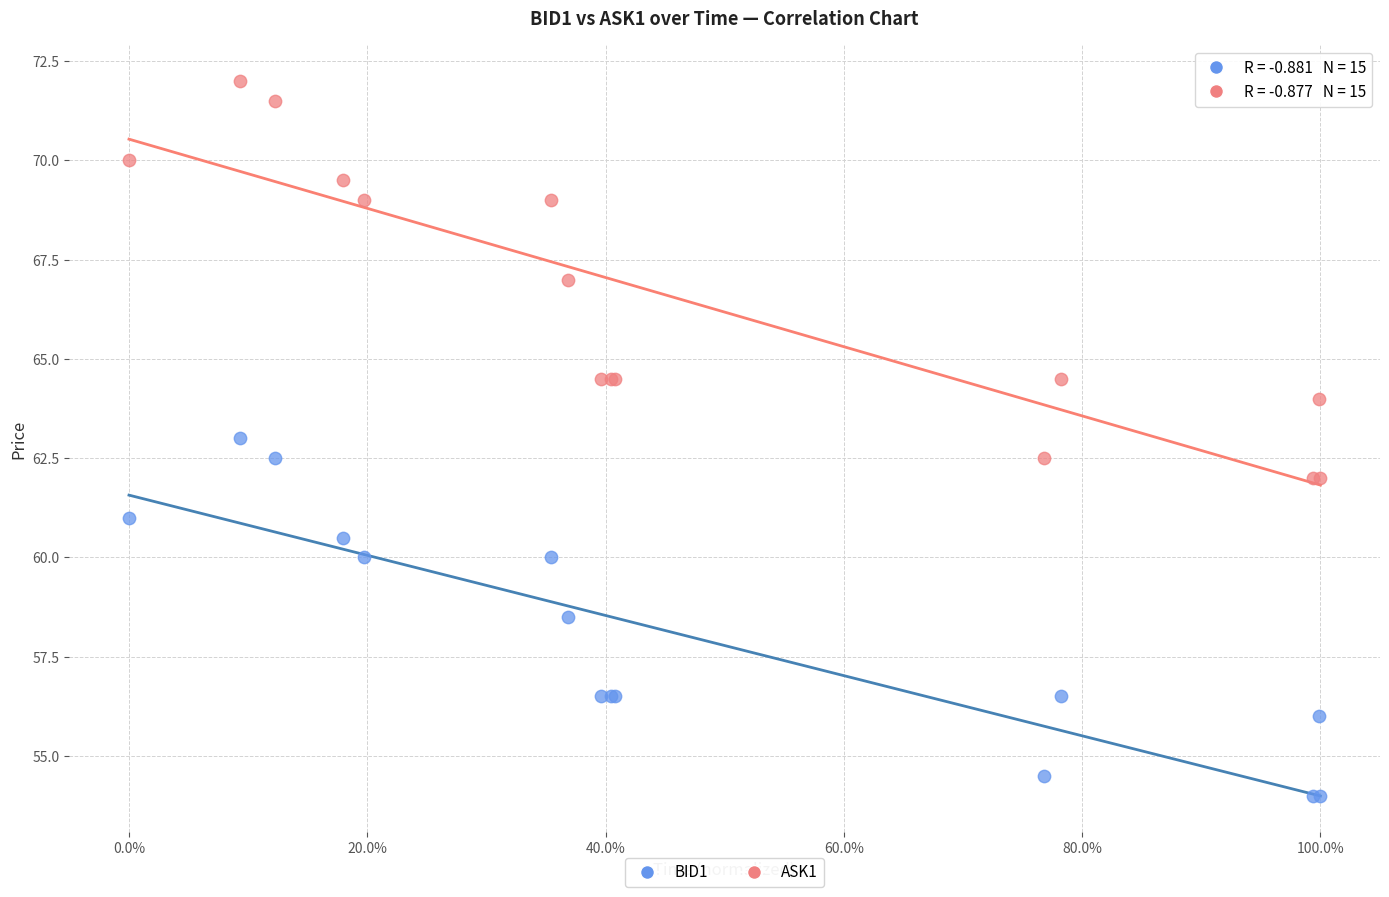

Which series contains the highest Y value?

ASK1